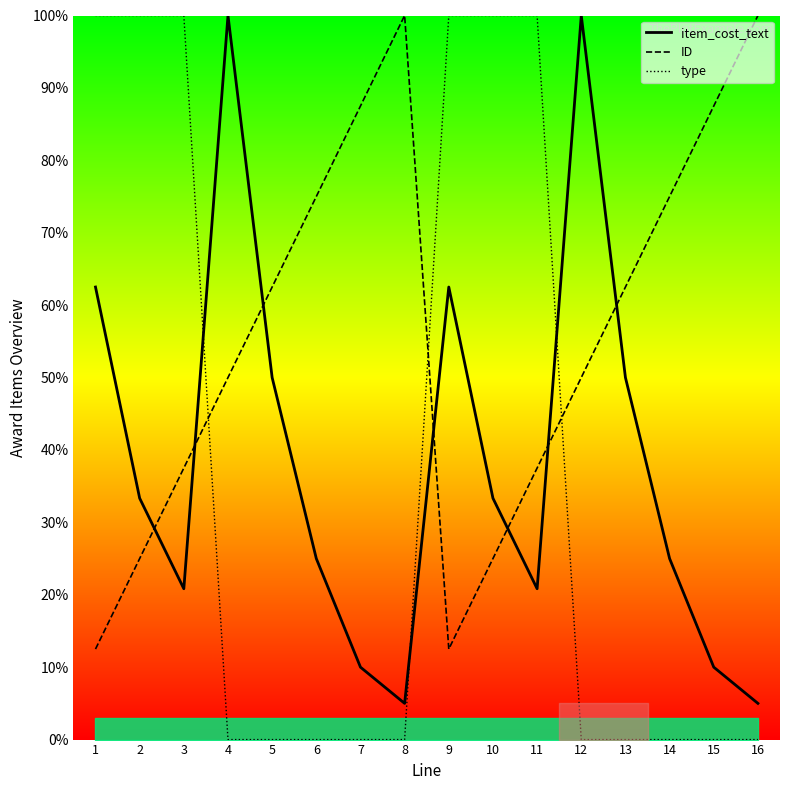

The value of type at 11 is 100.0. True or false?

True